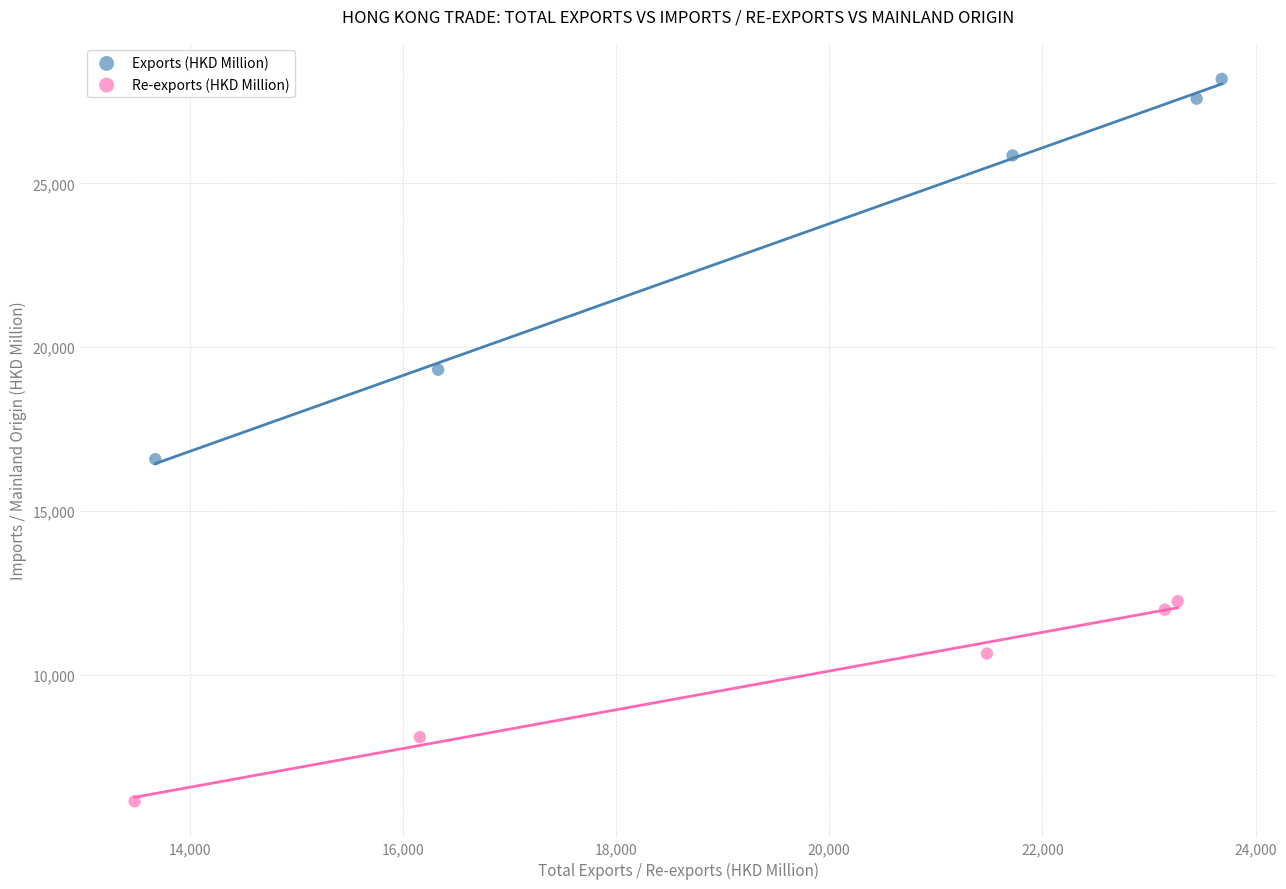

Which series reaches the minimum Y coordinate?

Re-exports (HKD Million)